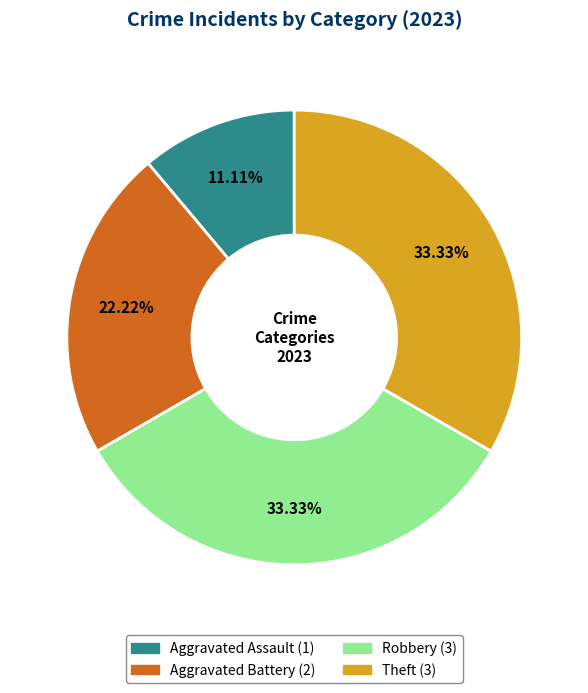

To the nearest percent, what percentage of the pie is Aggravated Battery?

22%